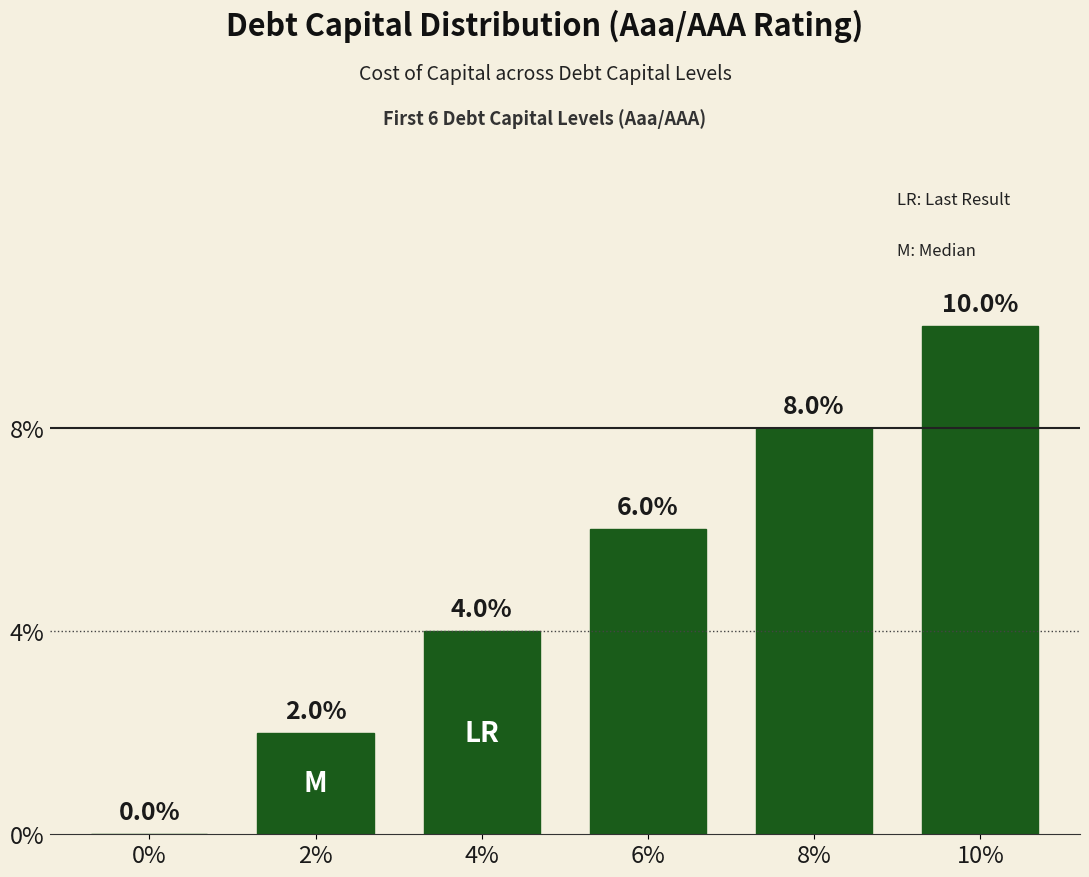

Are the bars horizontal?

No